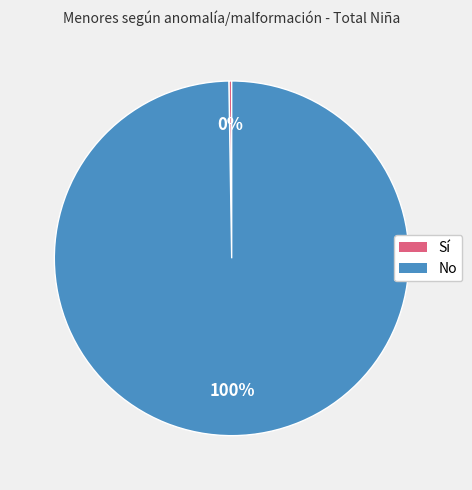

Which category has the biggest portion of the pie?

No